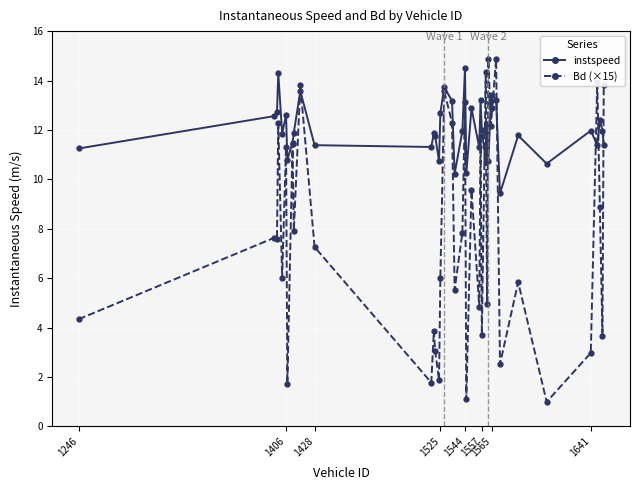

What is the maximum value for instspeed?

14.5